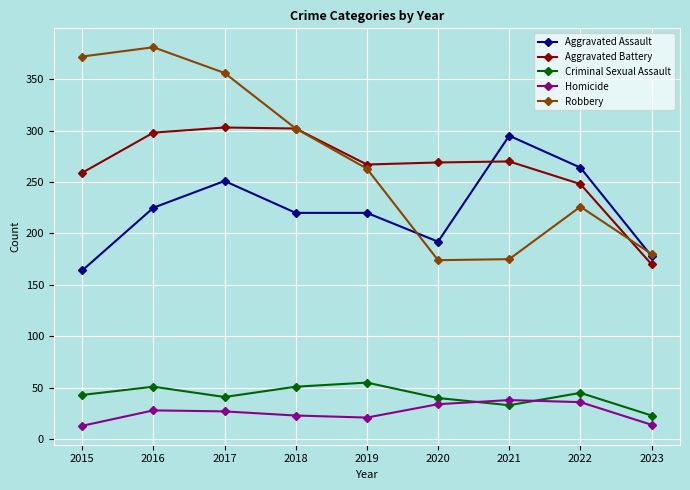

What is the total value across all series at 2020?

709